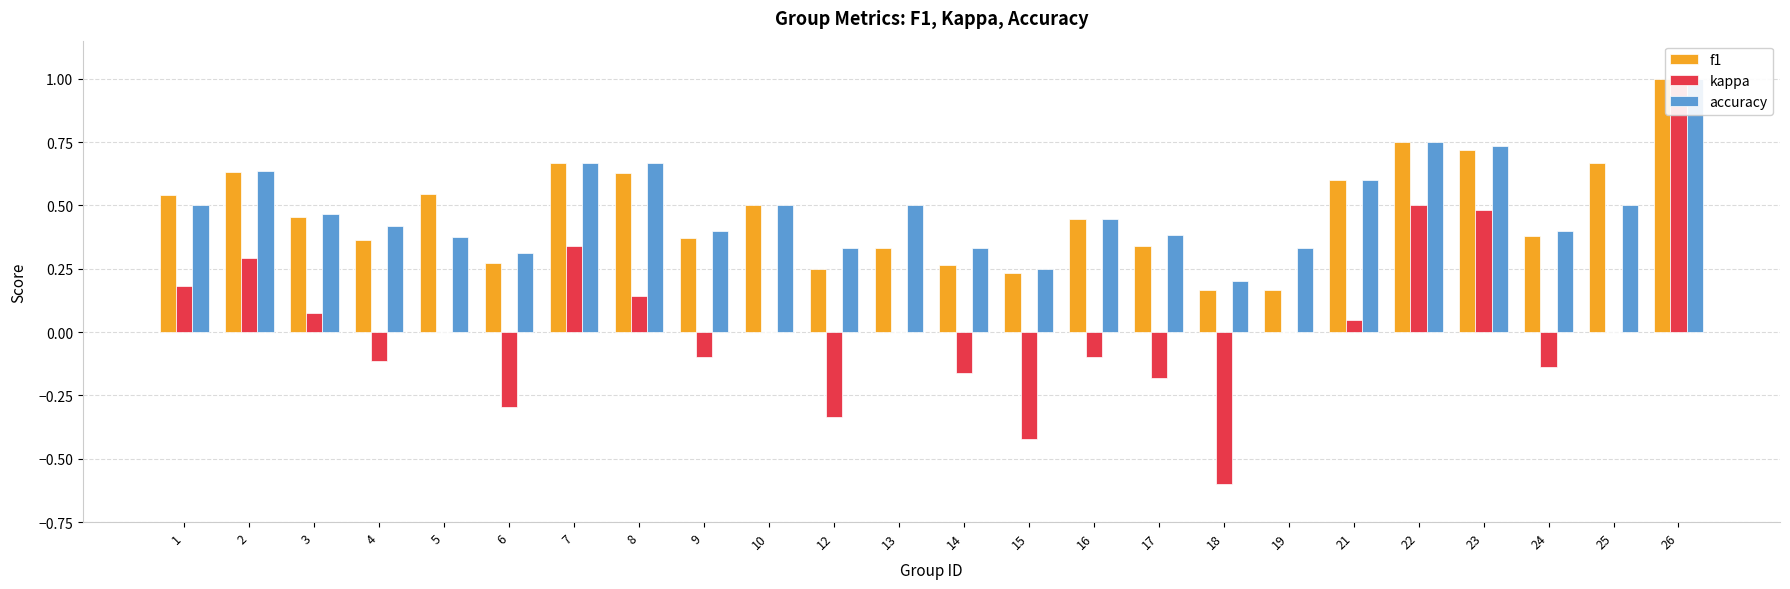

What is the value of the f1 bar at the 22nd from the left?

0.4